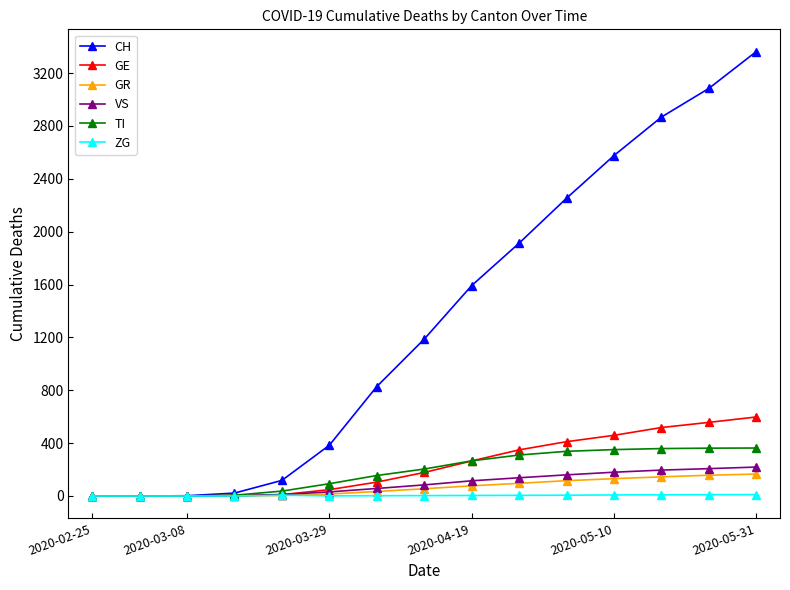

Which series has the largest total across all categories?

CH